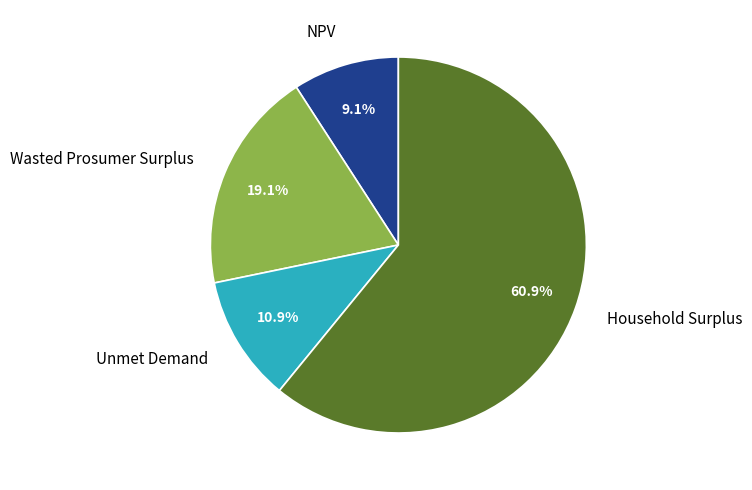

Which category has the smallest portion of the pie?

NPV